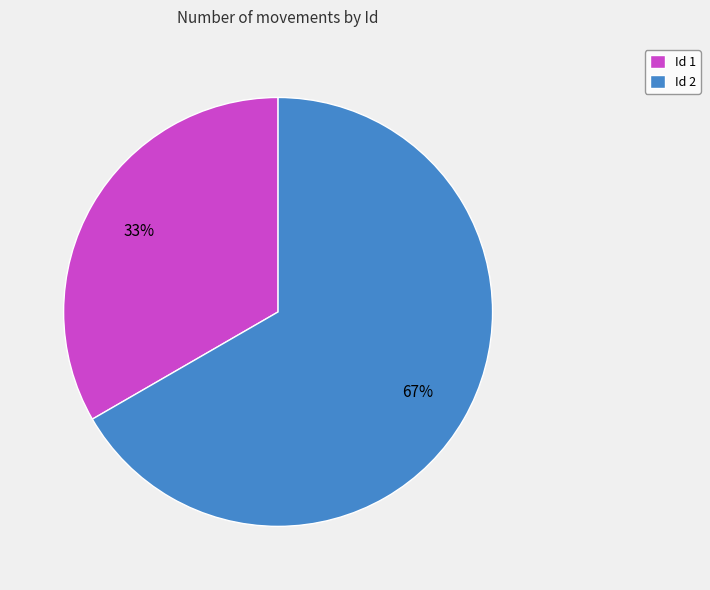

Combined, do Id 1 and Id 2 account for over 50%?

Yes